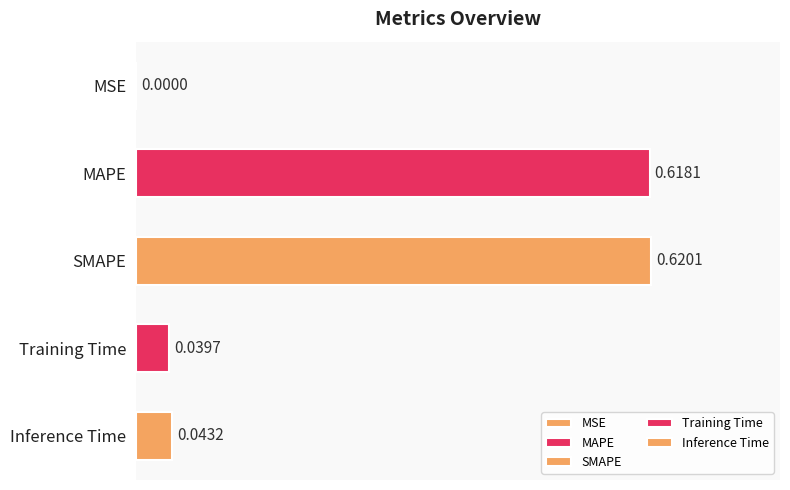

What is the difference between the maximum and minimum values?

0.6